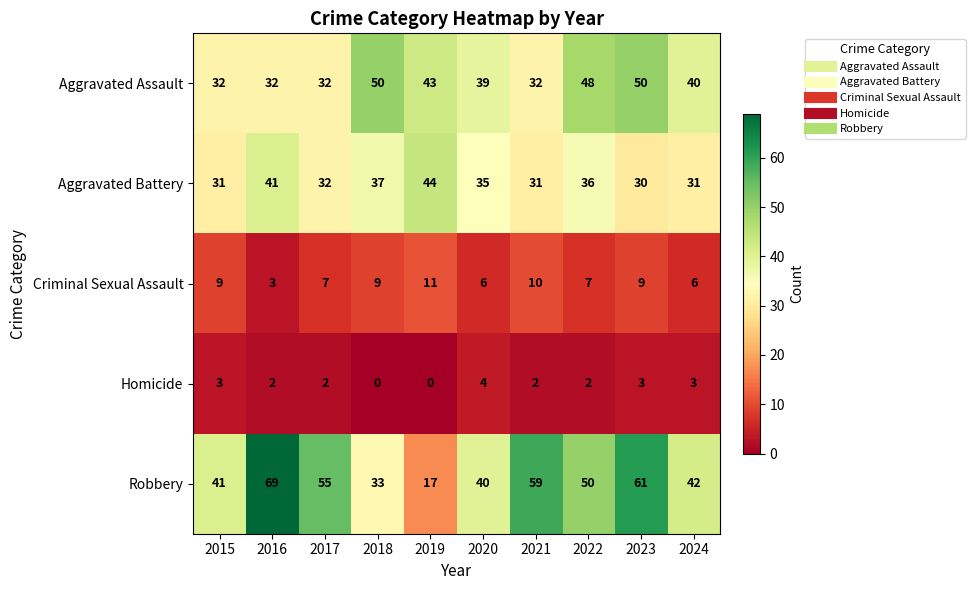

At which label is Aggravated Assault closest to 41?

2024